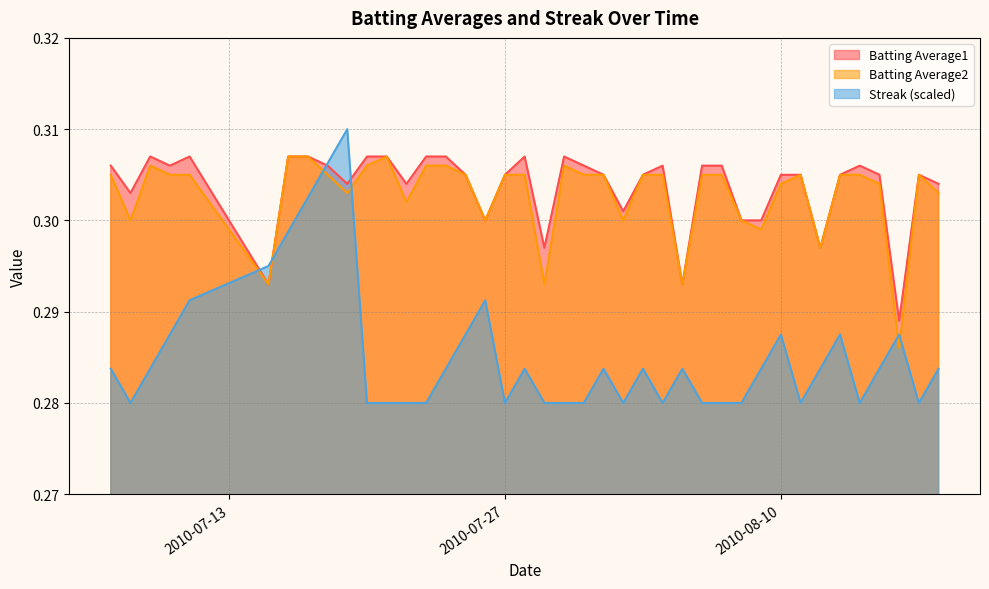

What is the greatest value displayed?

0.3